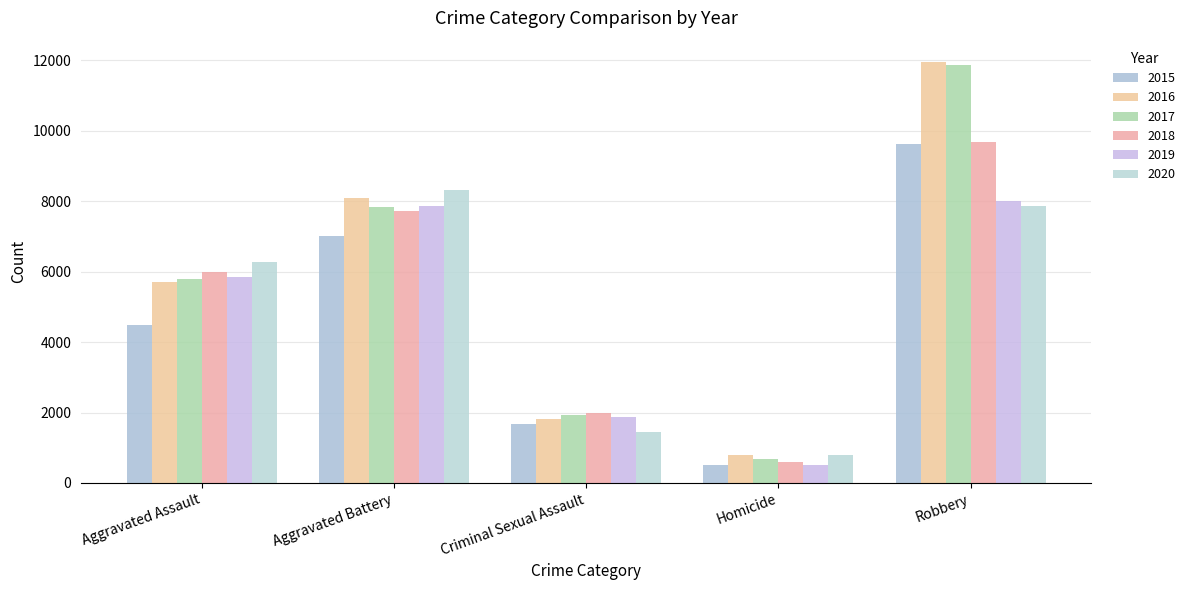

Between Homicide and Robbery, which series saw the biggest shift?

2017